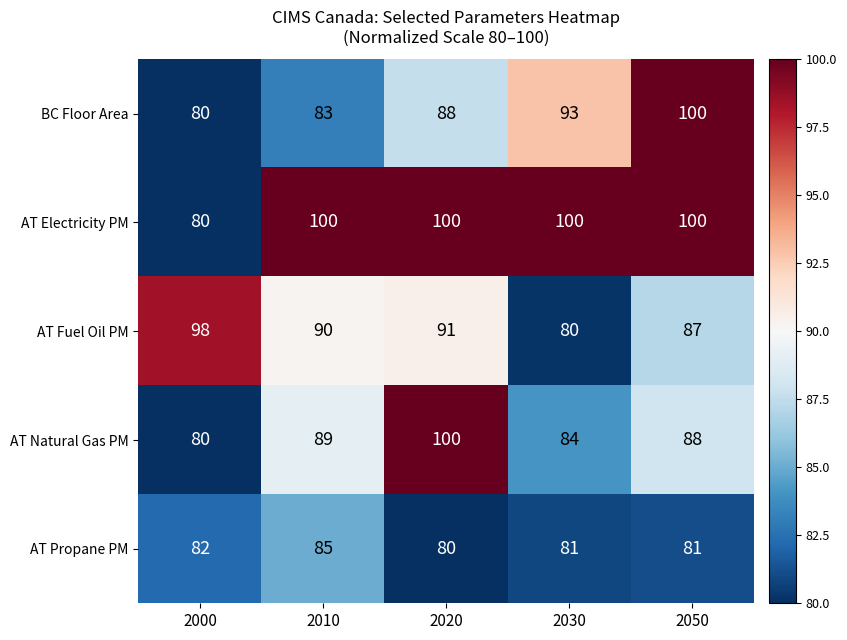

What is the highest value of the AT Fuel Oil PM series?

98